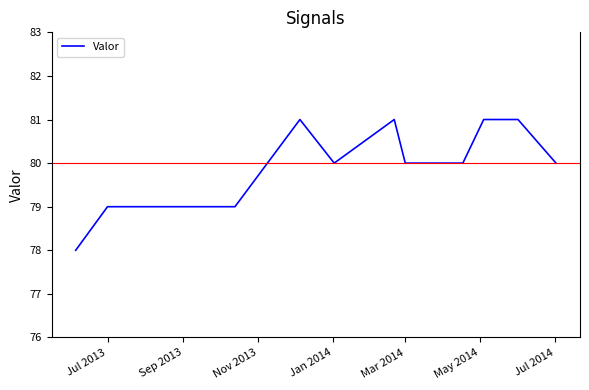

What is the difference between the second highest and second lowest values?

2